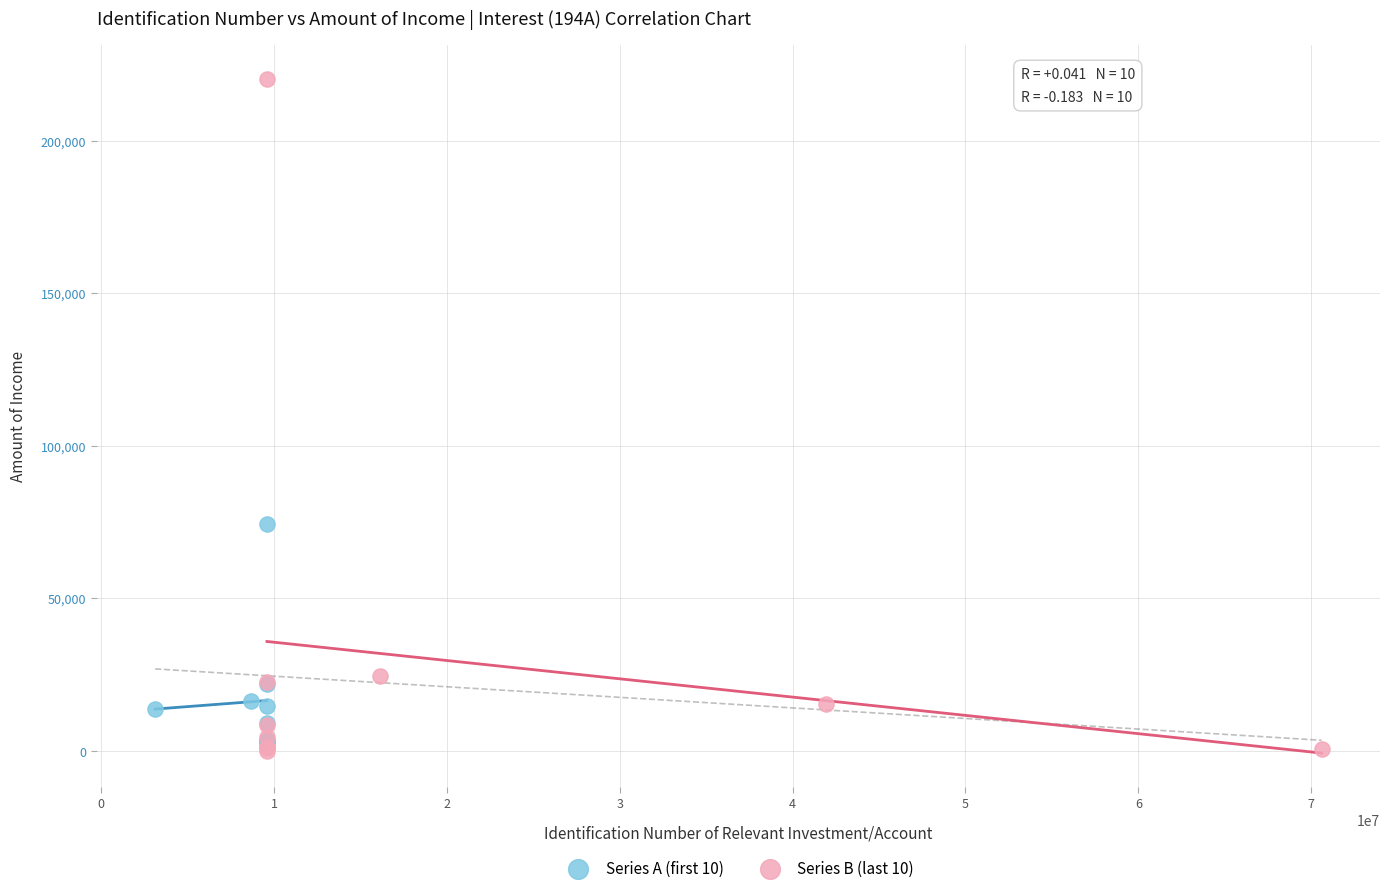

Which series has the largest Y range (max minus min)?

Series B (last 10)